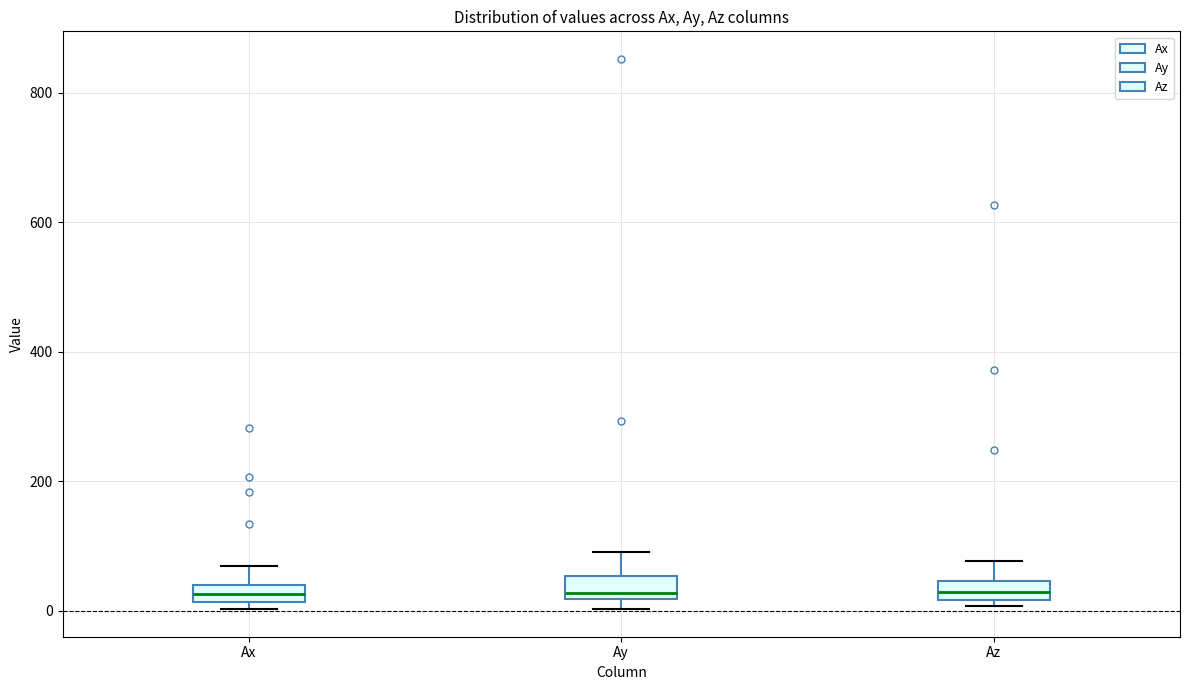

Where is the upper edge of the box for Ay on the y-axis? The values are not printed on the chart, so give them approximately, as read against the axis.

60